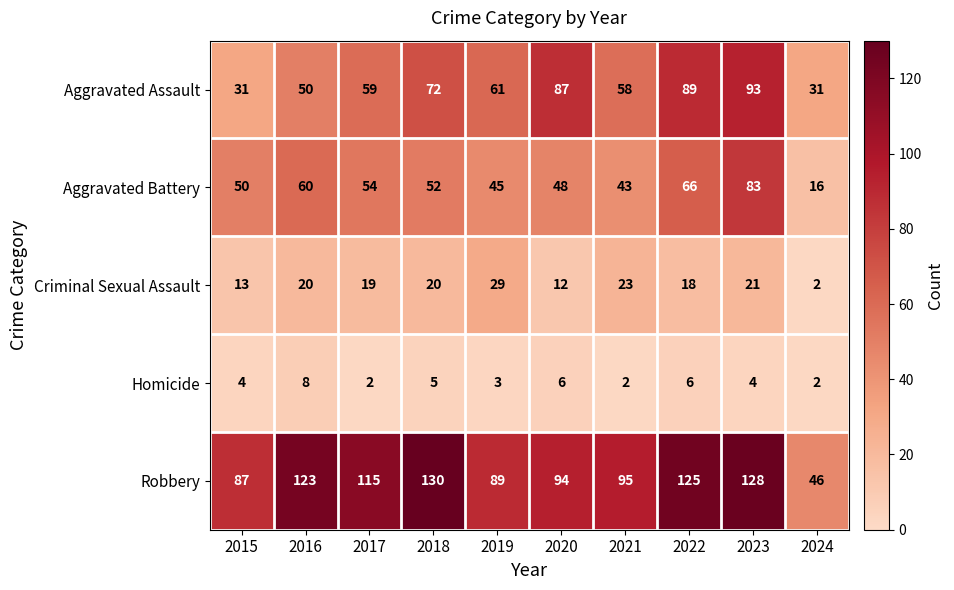

Which series has the largest total across all categories?

Robbery